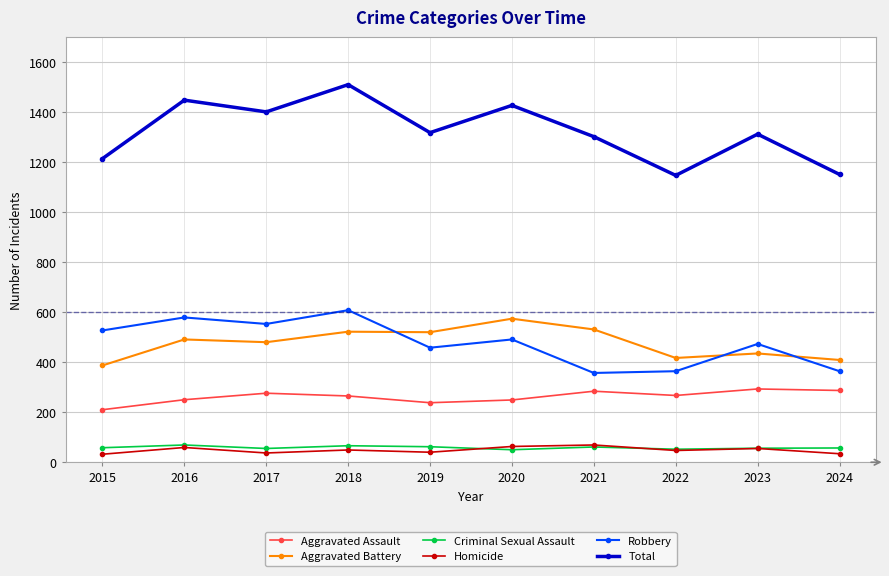

What value does the Criminal Sexual Assault series have at 2019?

62